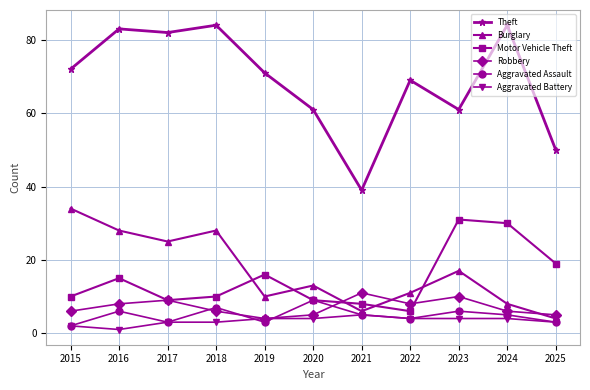

True or false: Aggravated Battery has more than 0 points higher than both neighbors.

True